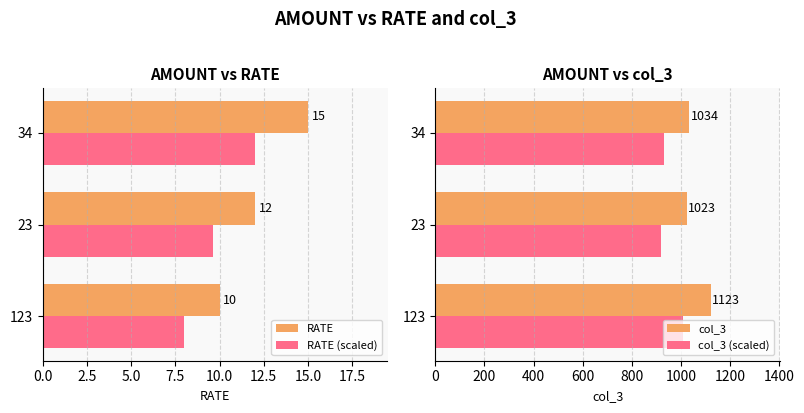

What is the highest value of the RATE (scaled) series?

12.0